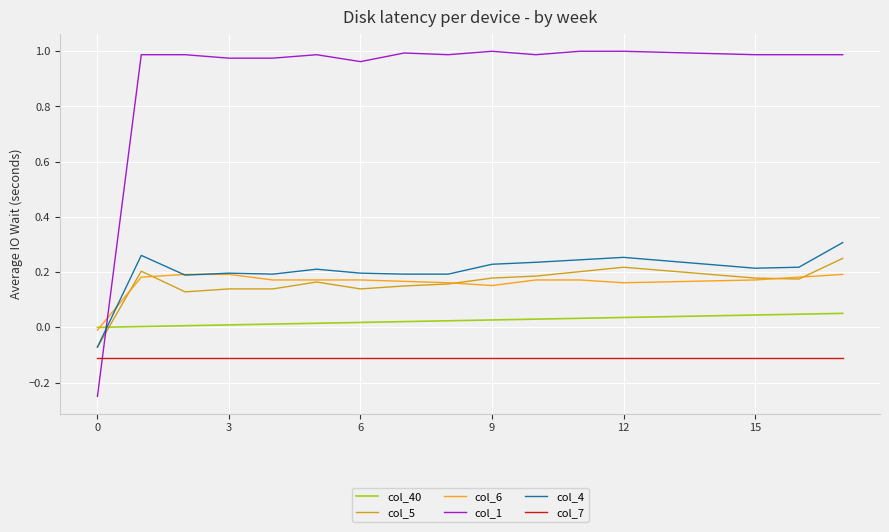

True or false: col_4 and col_40 cross at least once.

True